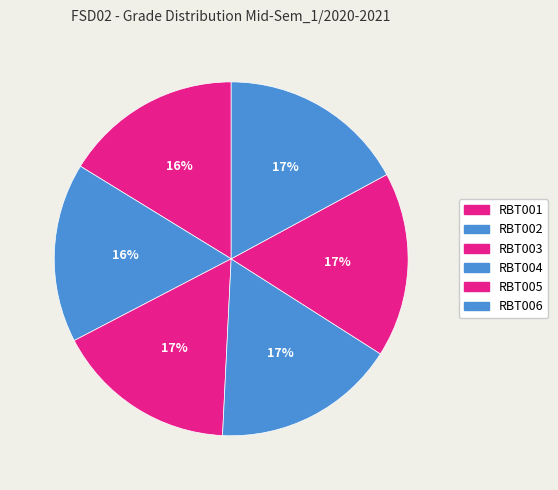

To the nearest percent, what is the difference between the largest and smallest slice percentages?

1%